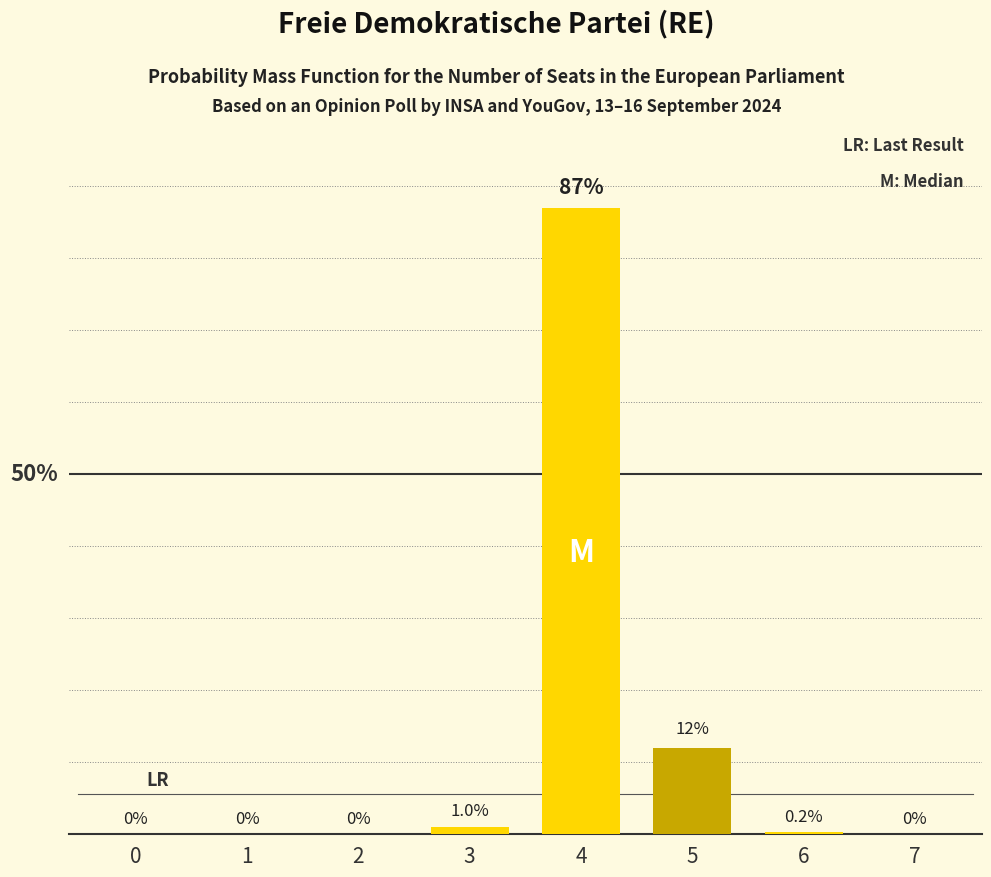

The chart shows a value of 0.1 at 6. True or false?

False